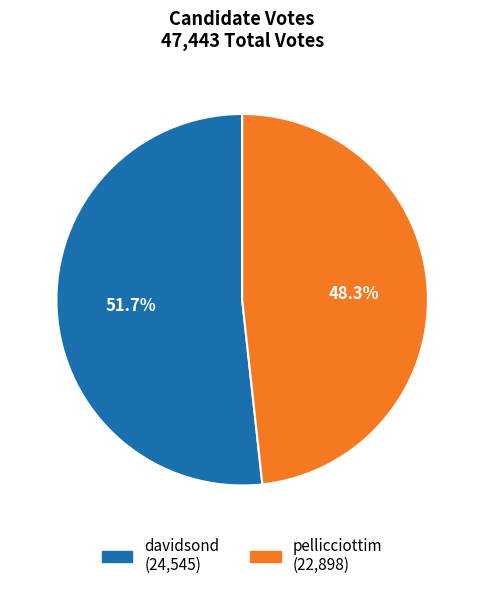

Which slice is the largest?

davidsond